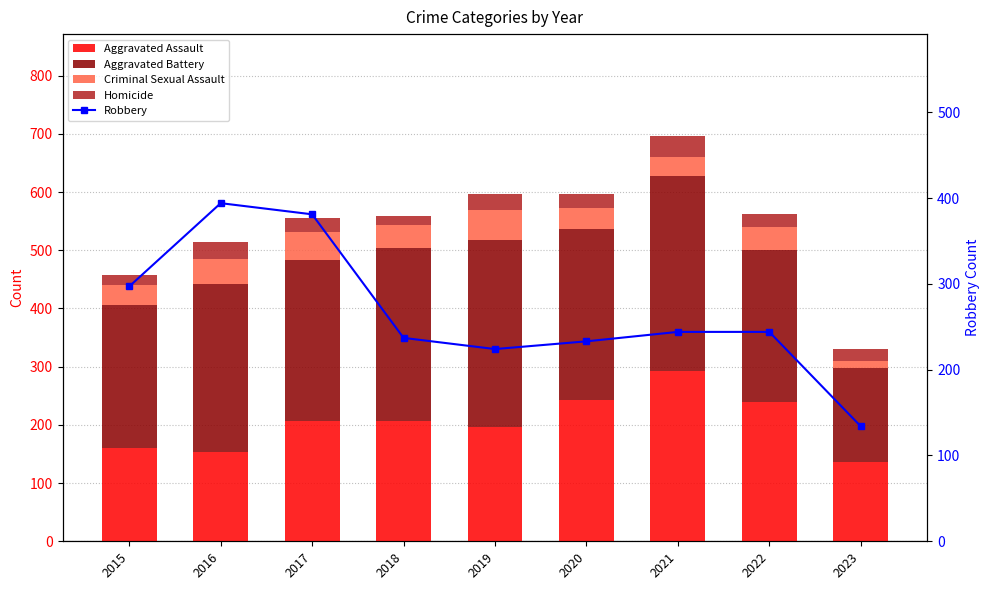

How many categories are shown in the chart?

9